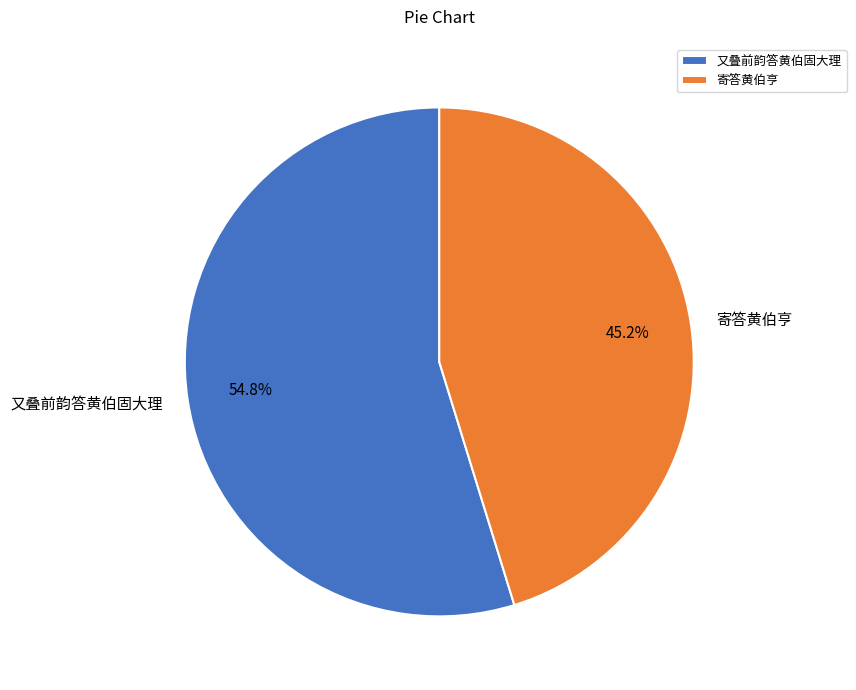

Does any single category account for the majority?

Yes